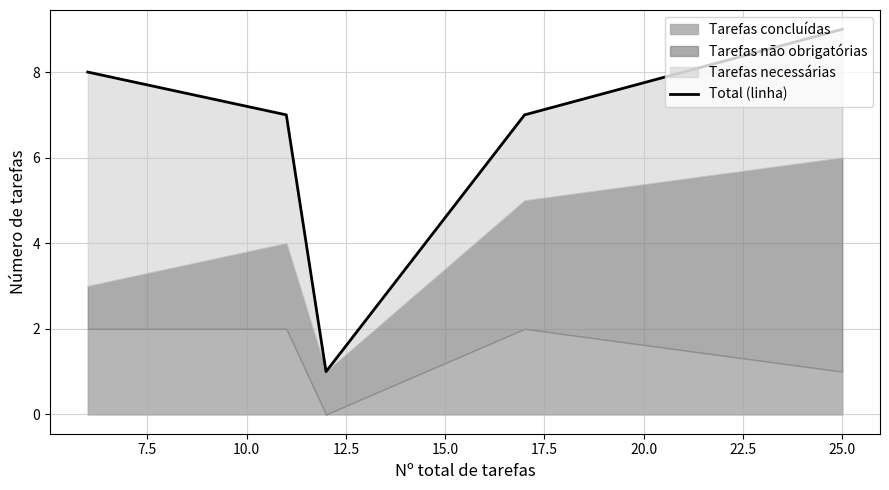

Reading left to right, transcribe all the data shown in this chart.

8	7	1	7	9